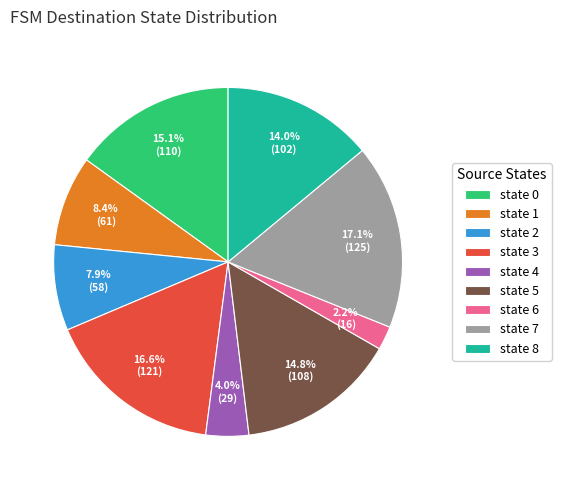

How many segments does this pie chart have?

9